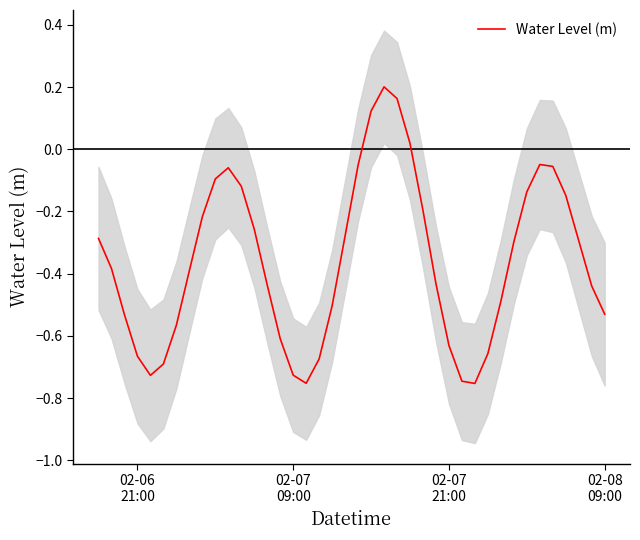

True or false: there are more than 2 points higher than both neighbors.

True